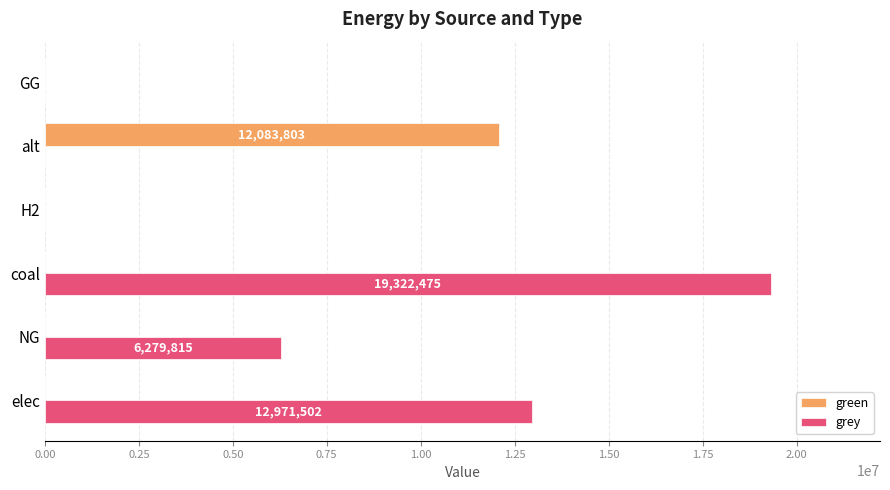

The value of green at NG is 0.0. True or false?

True